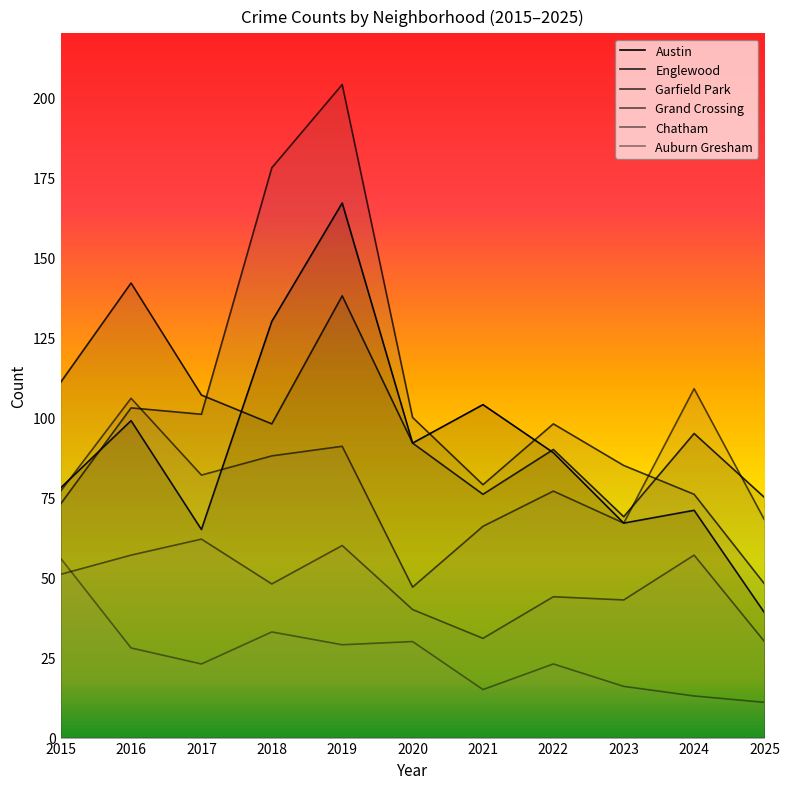

Which series has the widest spread of values?

Garfield Park